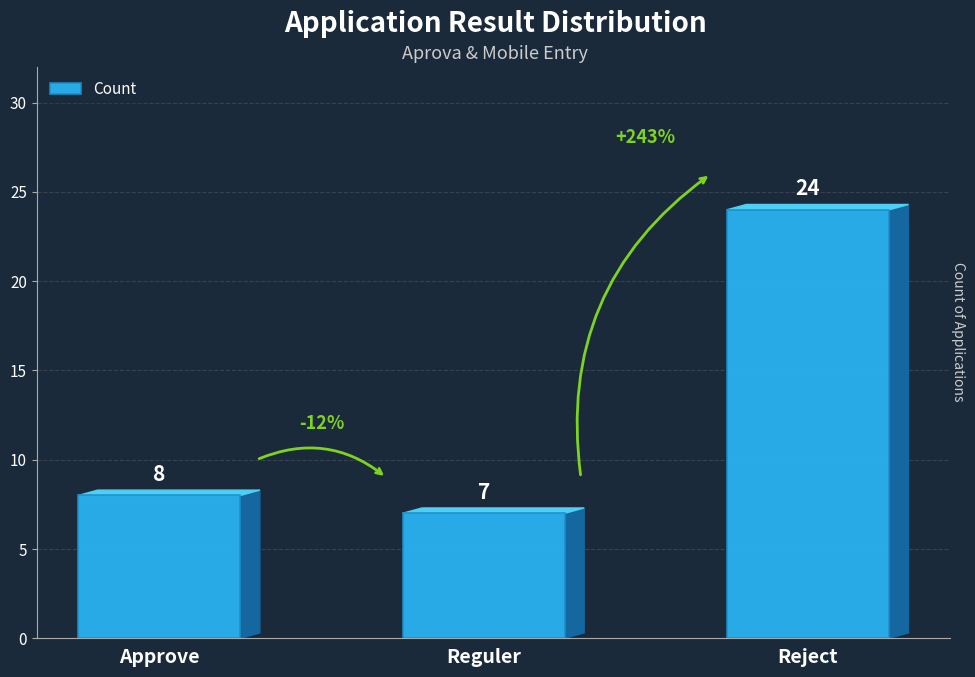

Rank the categories by value from lowest to highest.

Reguler, Approve, Reject